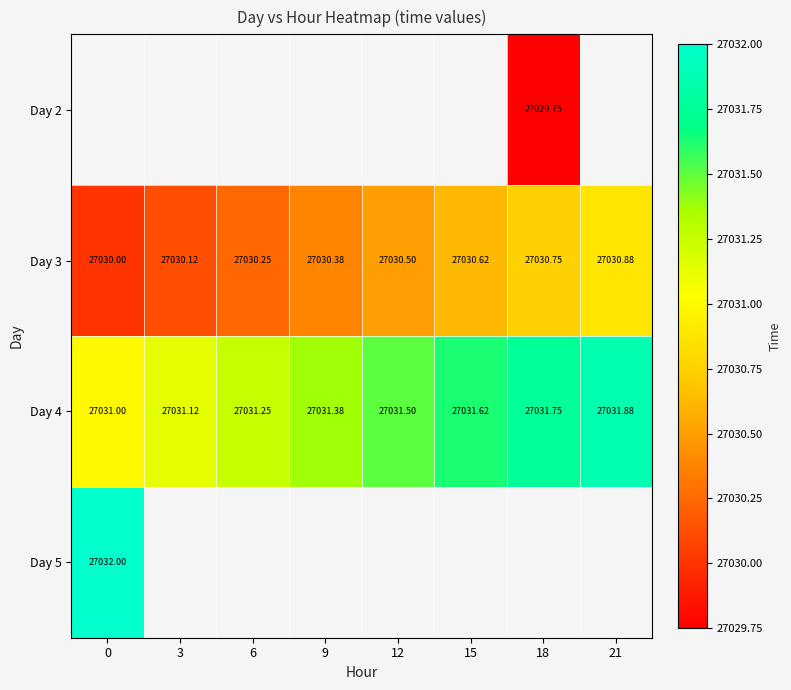

How many values in the Day 3 series exceed 27030?

7